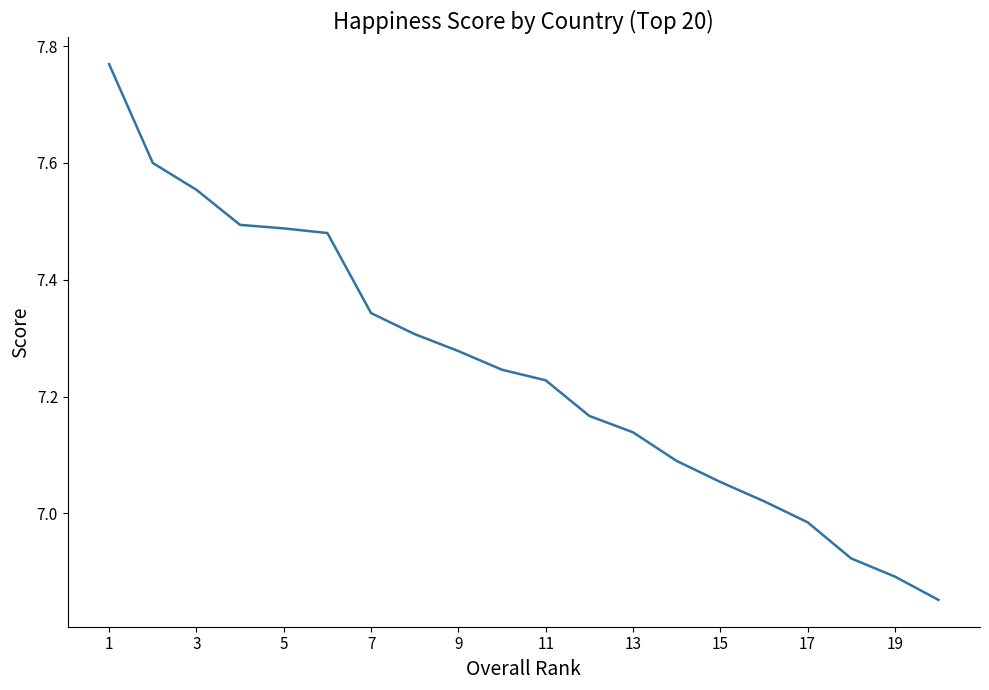

What is the difference between the maximum and minimum values?

0.9